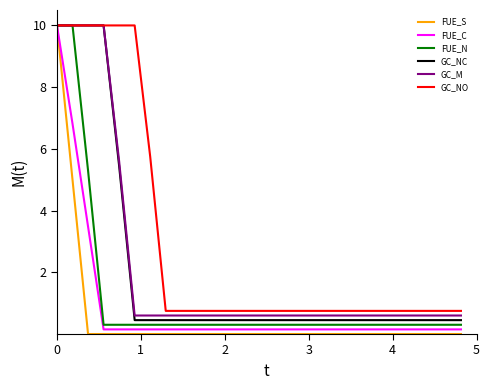

Which series has the largest total across all categories?

GC_NO